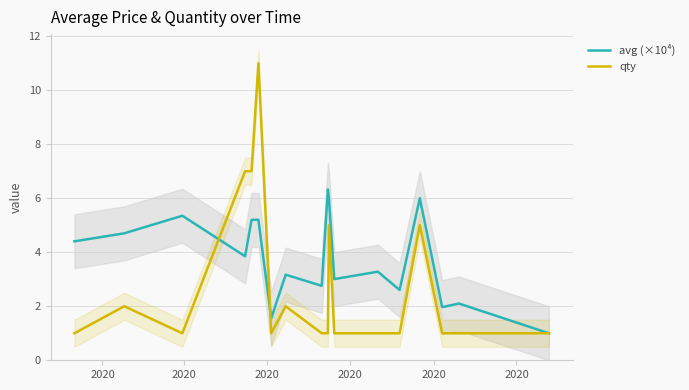

Reading left to right, what are all the values shown in this chart?

avg (×10⁴): 4.4	4.7	5.4	3.8	5.2	5.2	1.6	3.2	2.8	6.3	6.0	3.0	3.3	2.6	6.0	2.0	2.1	1.0
qty: 1.0	2.0	1.0	7.0	7.0	11.0	1.0	2.0	1.0	1.0	5.0	1.0	1.0	1.0	5.0	1.0	1.0	1.0